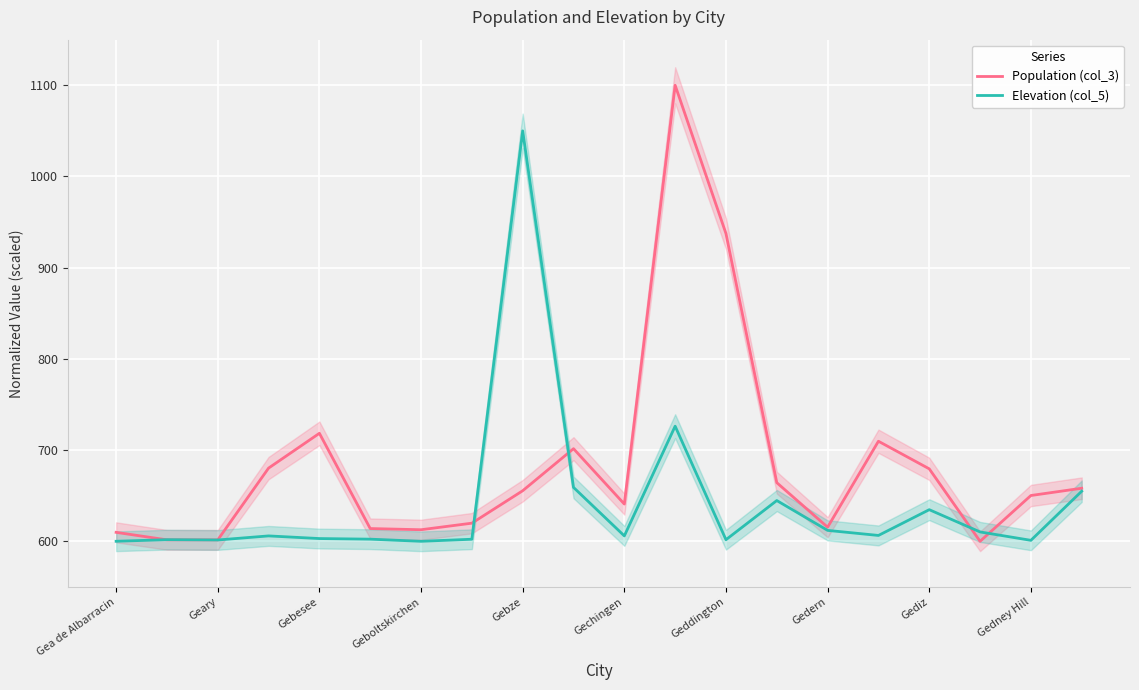

At which label does Elevation (col_5) reach its peak?

Gebze